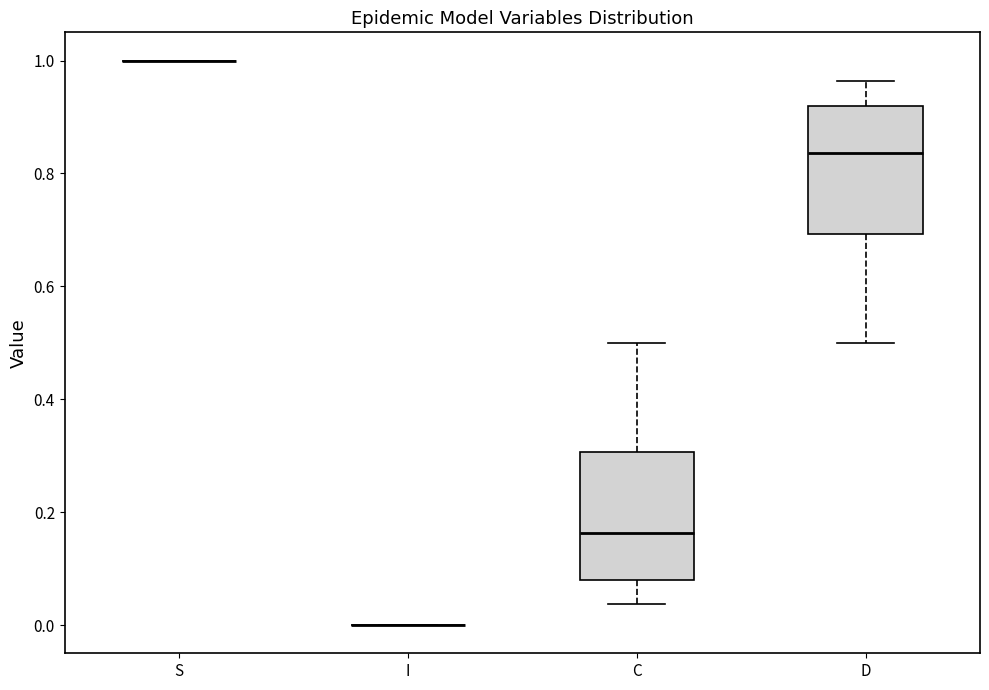

Reading left to right, read every box against the y-axis: the position of its median line, the range the box covers, and the ends of its whiskers. The values are not printed on the chart, so give them approximately, as read against the axis.

S: box collapsed to a line at 1.00, whiskers 1.00 to 1.00
I: box collapsed to a line at 0.00, whiskers 0.00 to 0.00
C: median 0.16, box 0.08 to 0.30, whiskers 0.04 to 0.50
D: median 0.84, box 0.70 to 0.92, whiskers 0.50 to 0.96